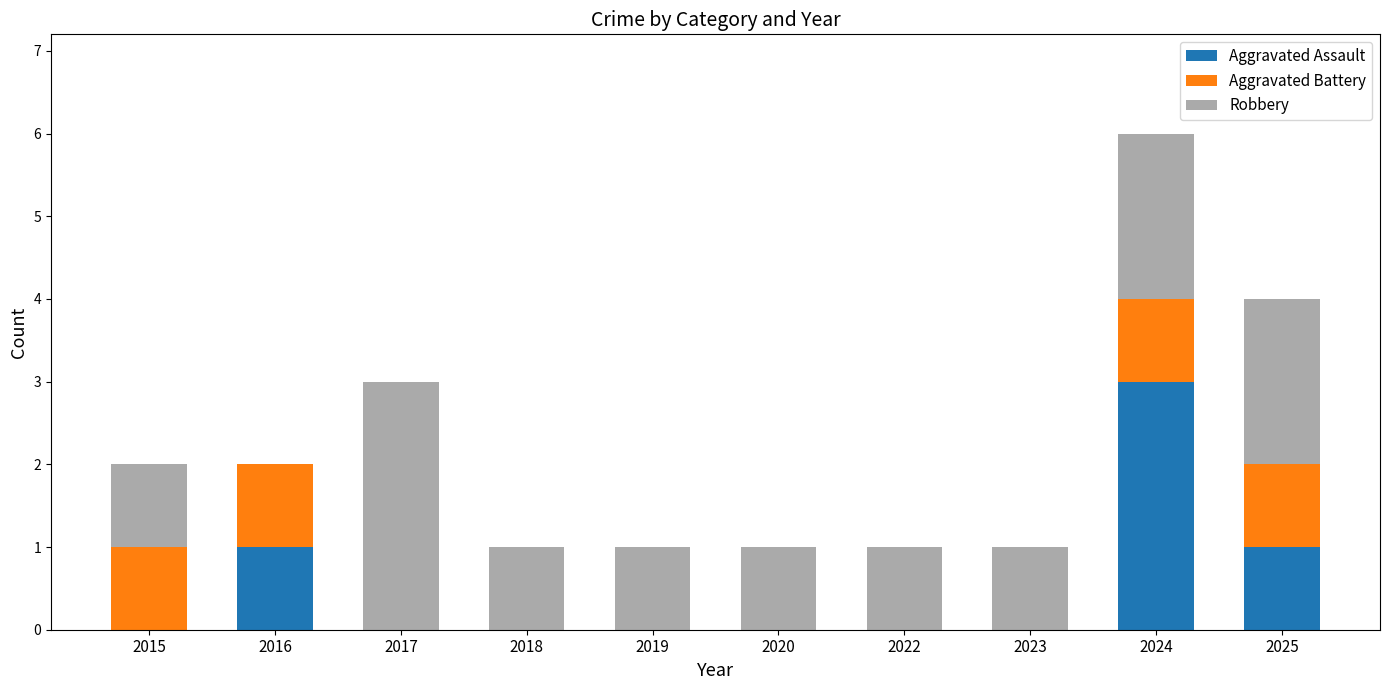

Read the Aggravated Assault value at 2025.

1